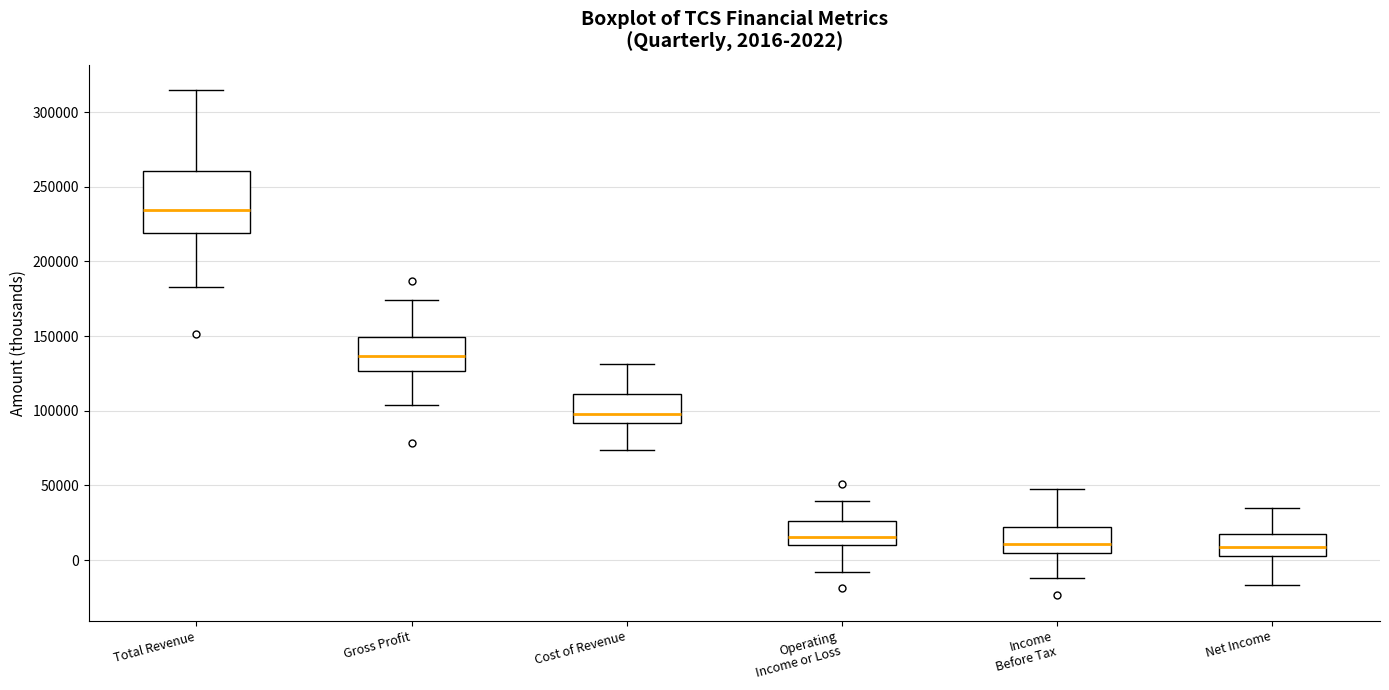

Which box's median line is the highest?

Total Revenue